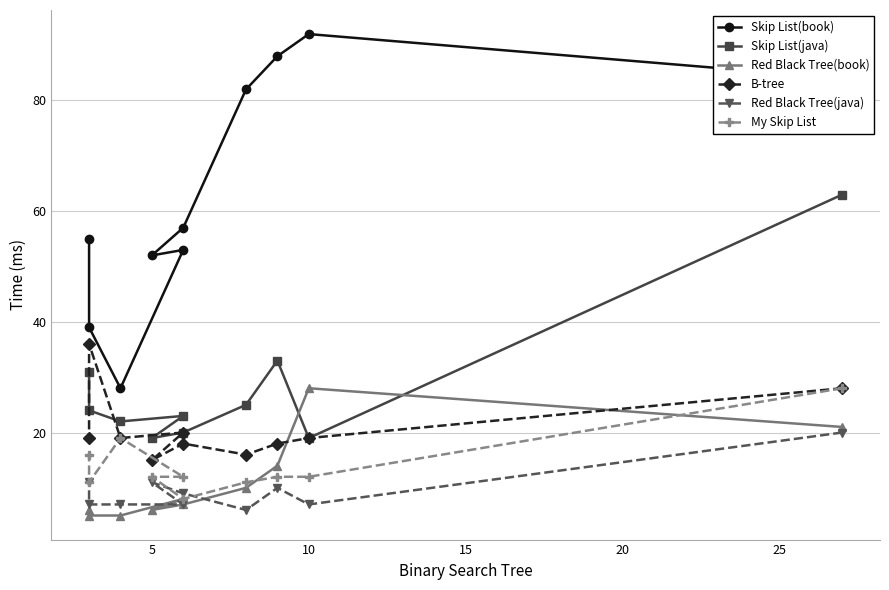

What is the label of the 7th point from the right?

15